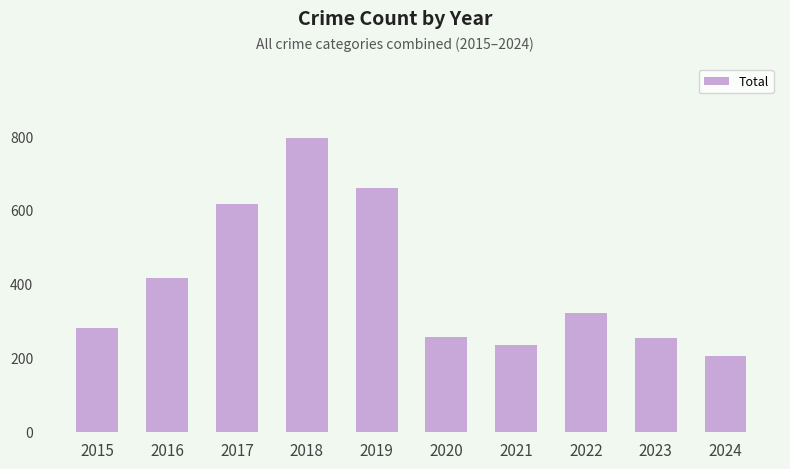

What is the difference between the maximum and second lowest values?

562